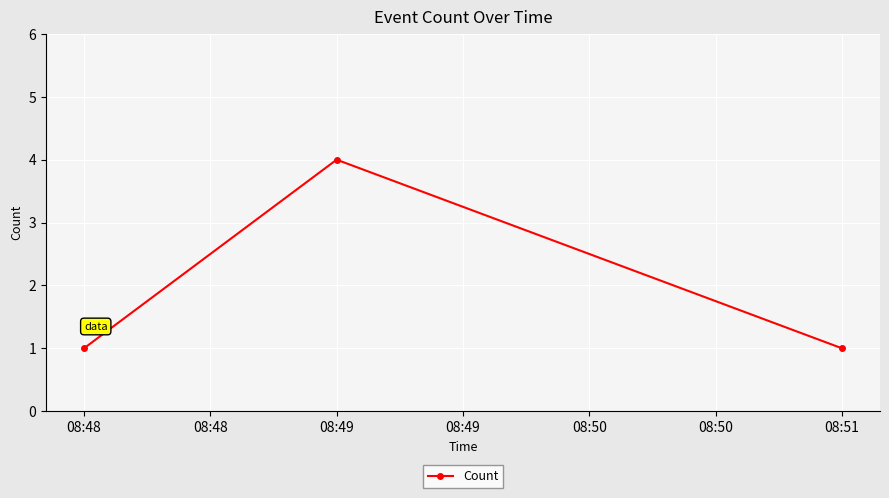

Is it true that the value at 08:48 is 2?

False